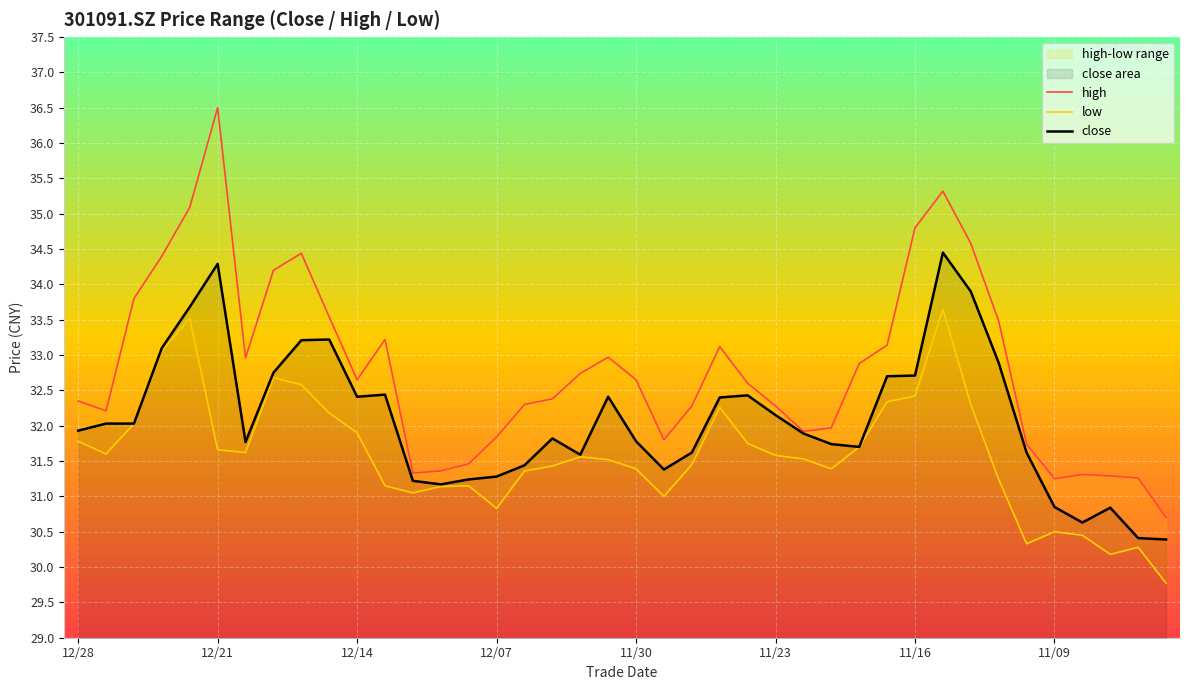

Rank the series by their average value, from highest to lowest.

high, close, low